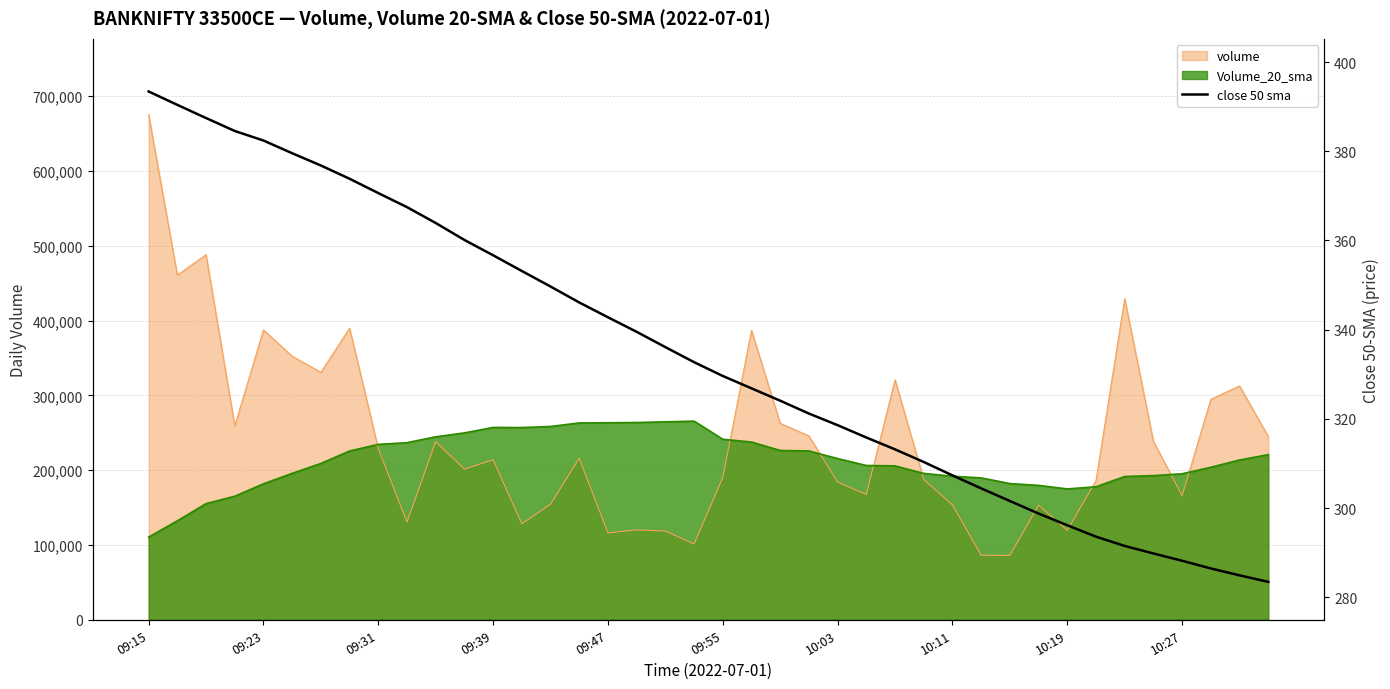

At which label does the data first exceed 332?

09:15